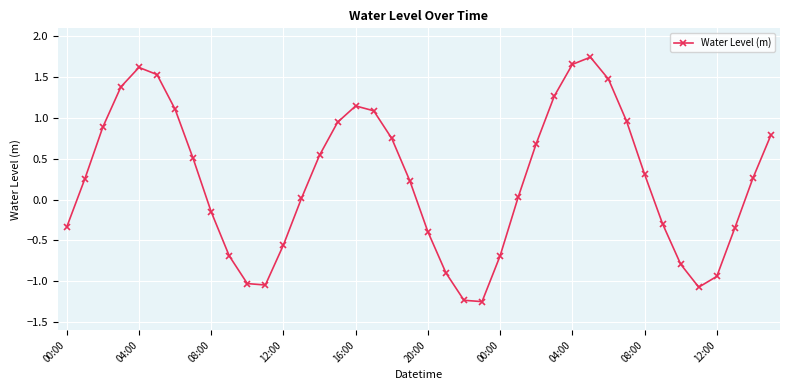

What is the difference between the maximum and minimum values?

3.0